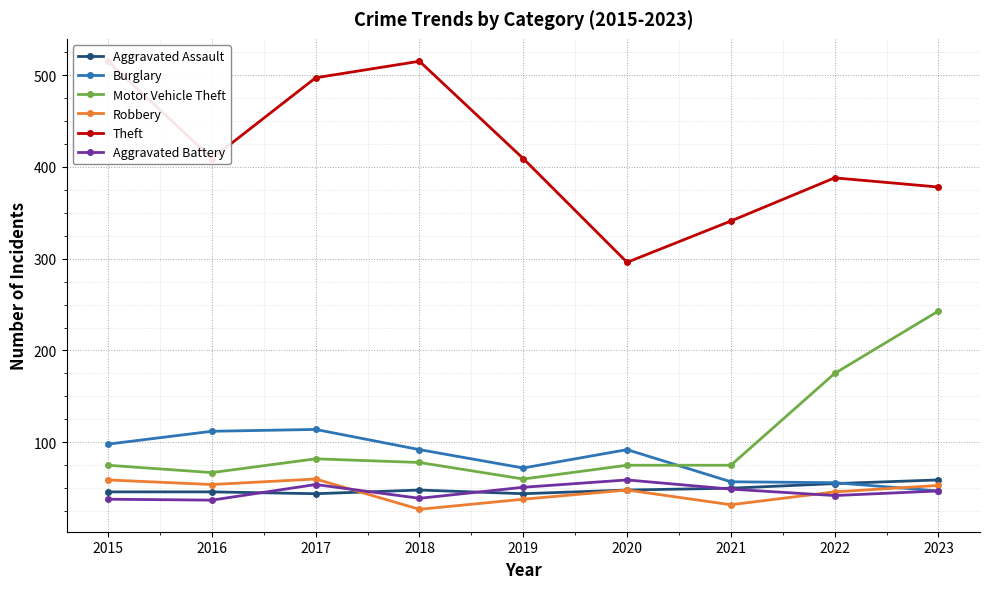

True or false: Theft has more than 0 points higher than both neighbors.

True